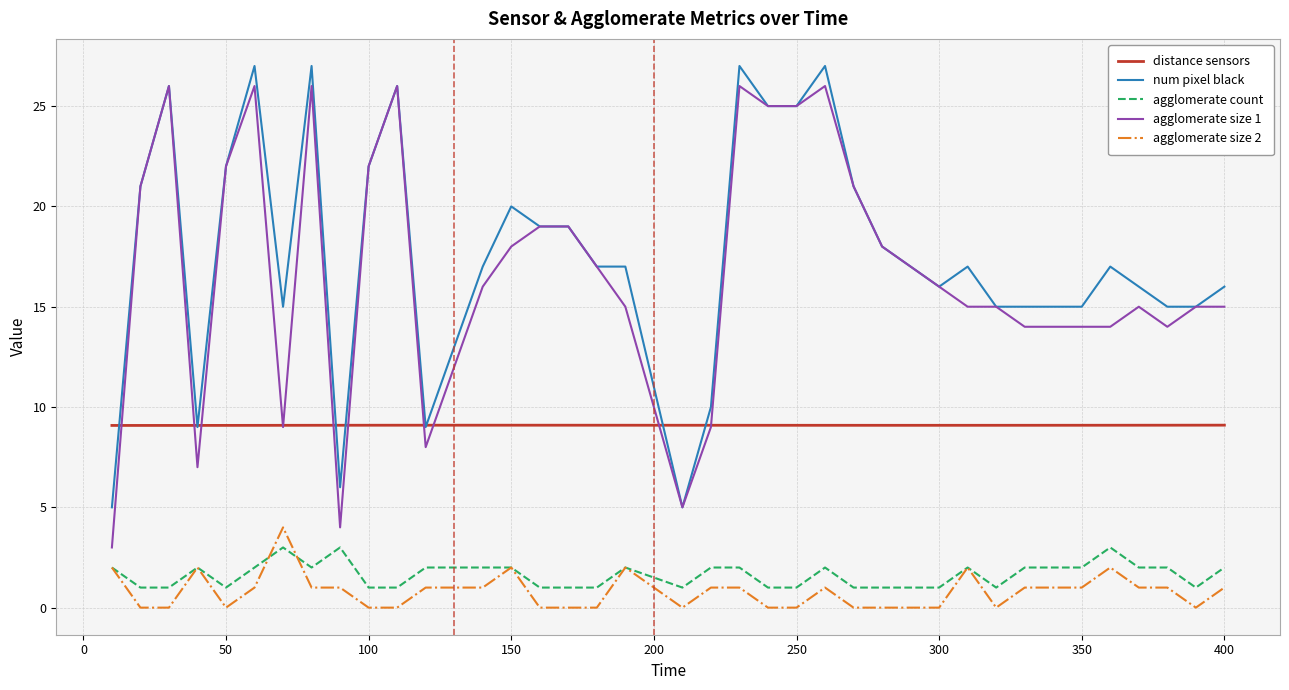

True or false: agglomerate size 2 and distance sensors cross at least once.

False